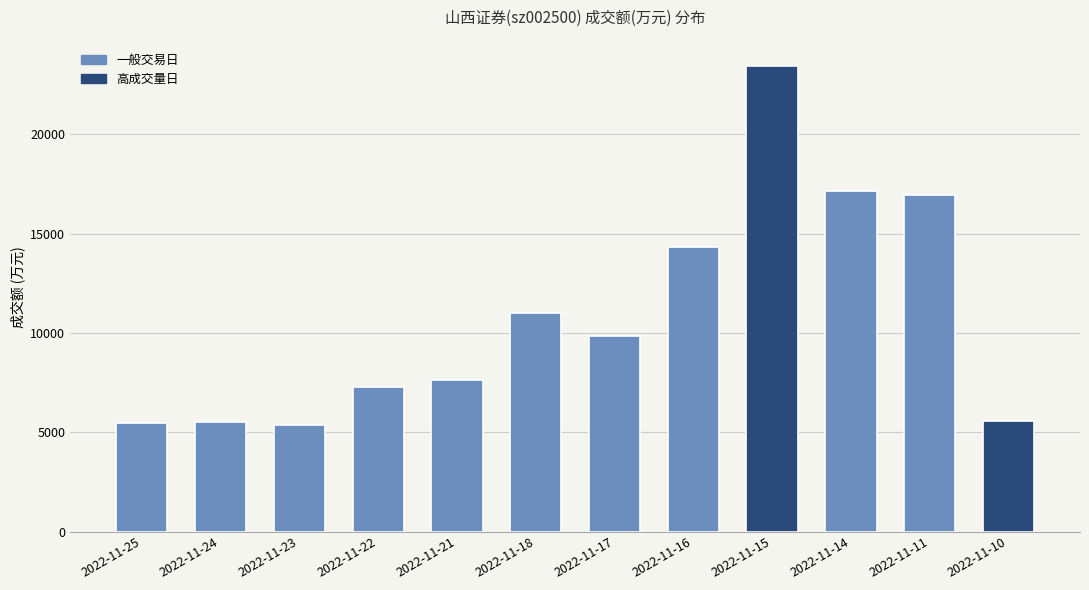

What is the sum of the values at 2022-11-11 and 2022-11-17?

26798